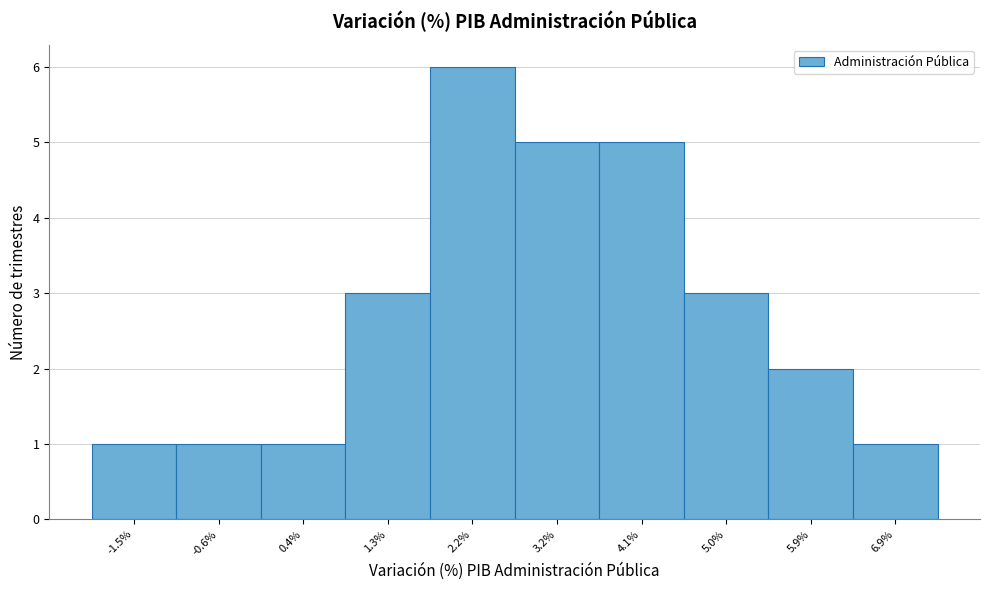

Reading right to left, transcribe all the data shown in this chart.

1	2	3	5	5	6	3	1	1	1